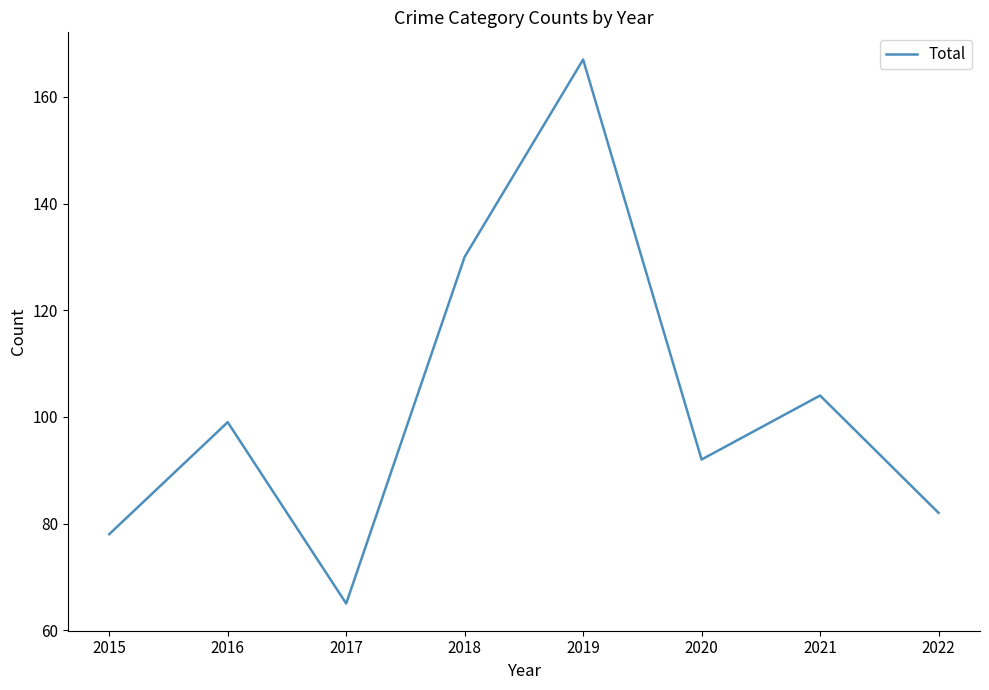

What is the minimum value shown in the chart?

65